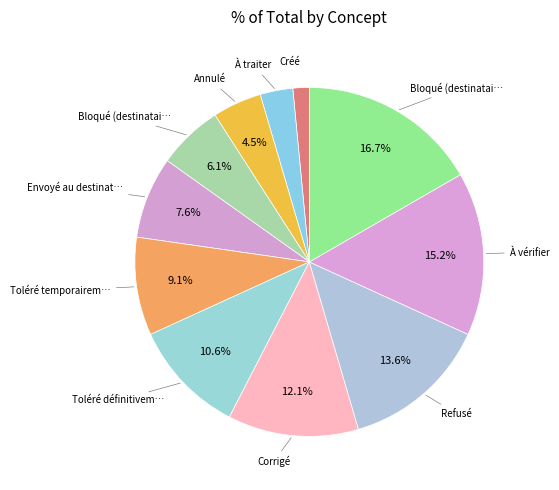

How many segments does this pie chart have?

11